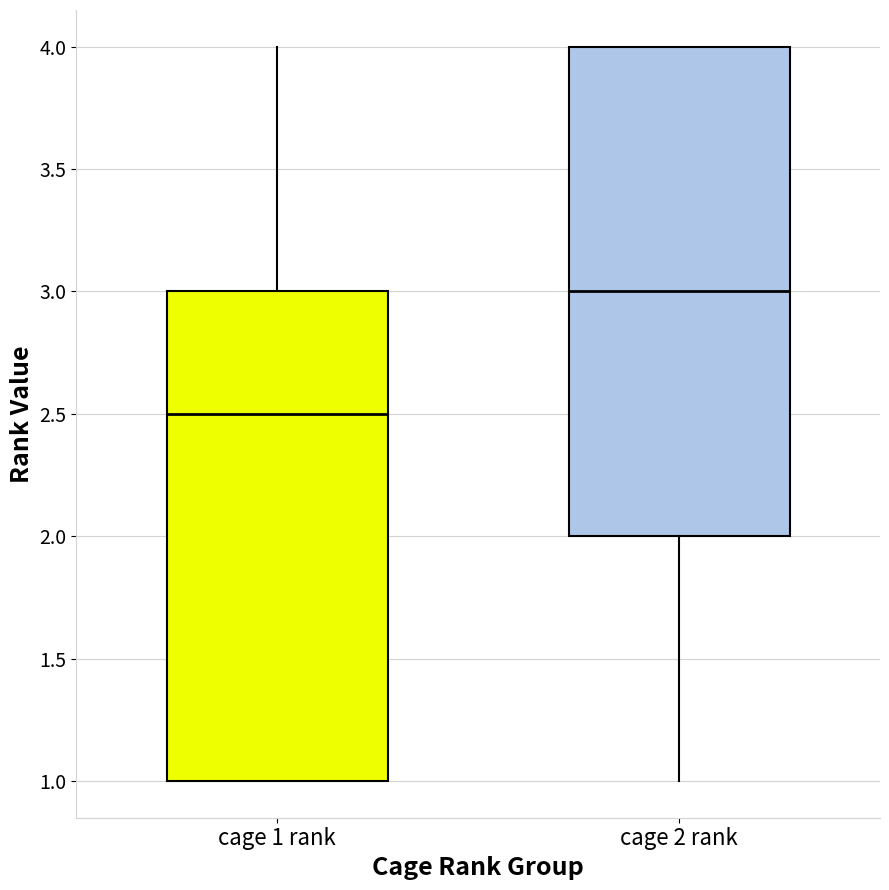

Where is the upper edge of the box for cage 1 rank on the y-axis? The values are not printed on the chart, so give them approximately, as read against the axis.

3.0